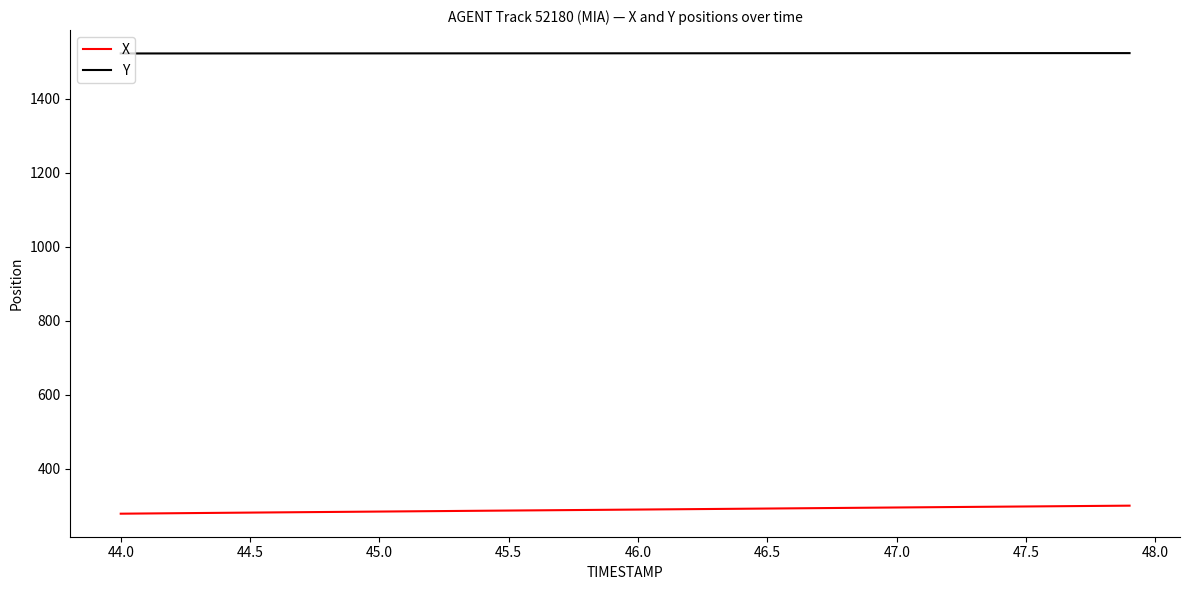

True or false: Y and X intersect in this chart.

False